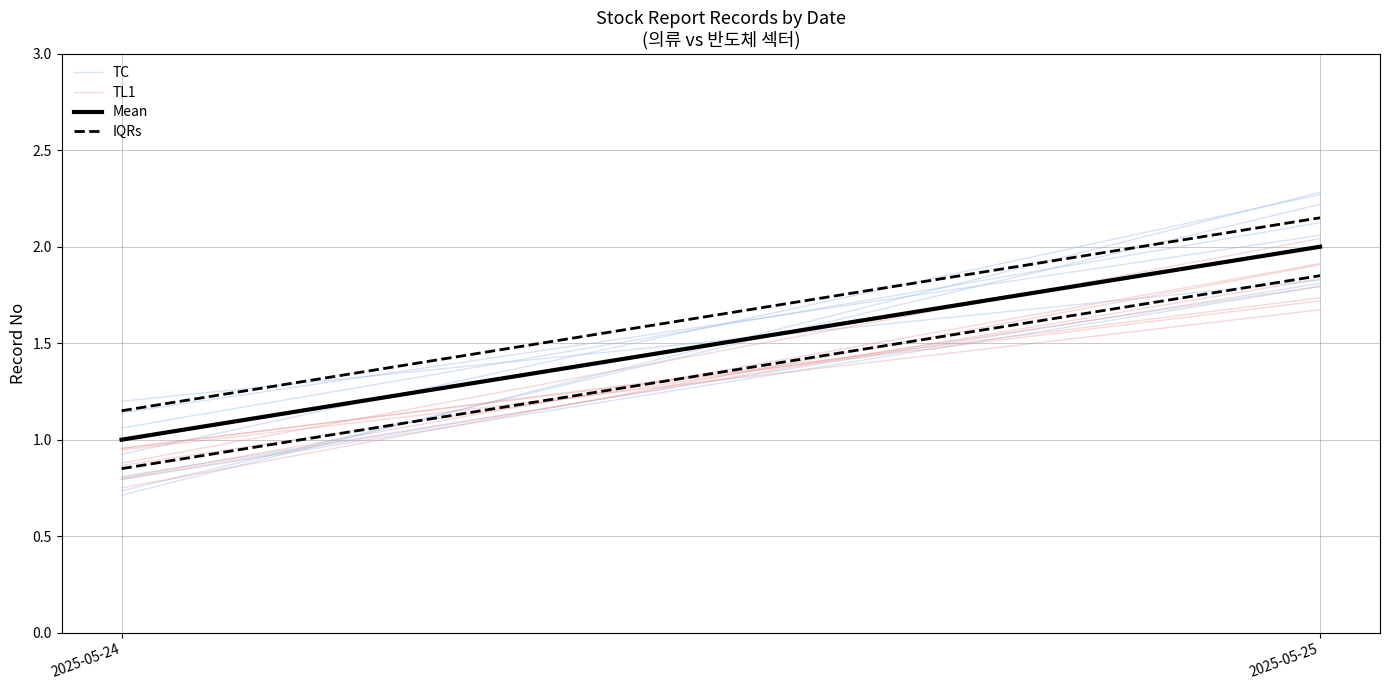

At which category is the sum across all series the highest?

2025-05-25